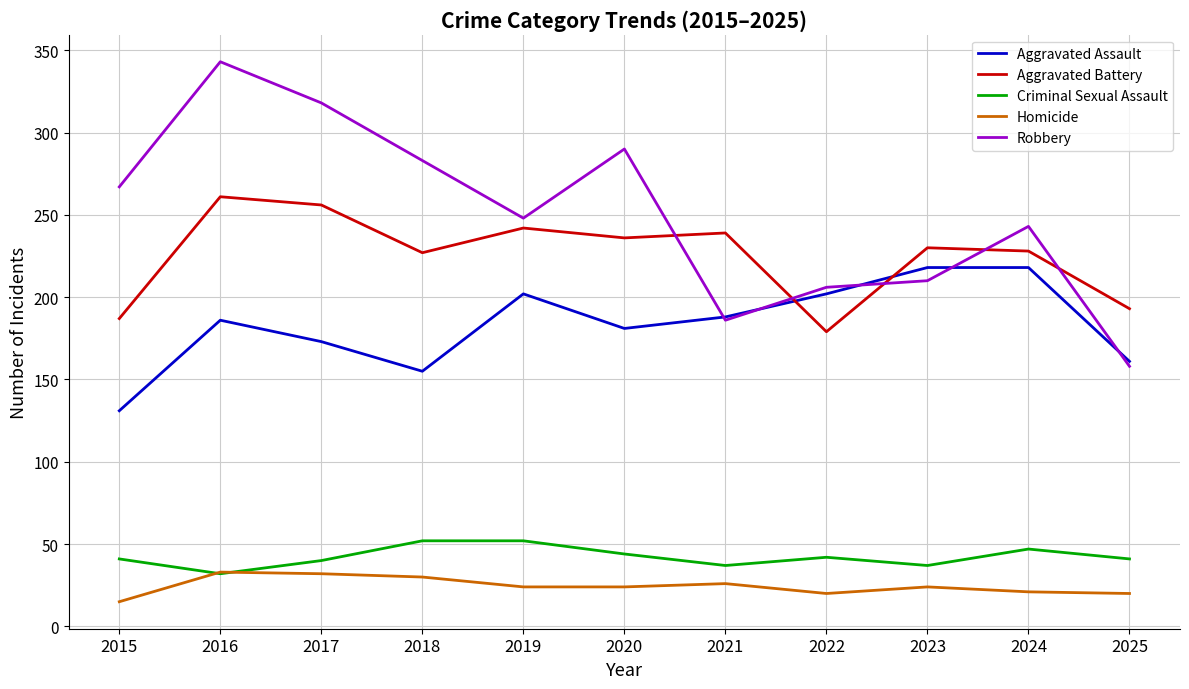

What is the minimum value for Aggravated Assault?

131